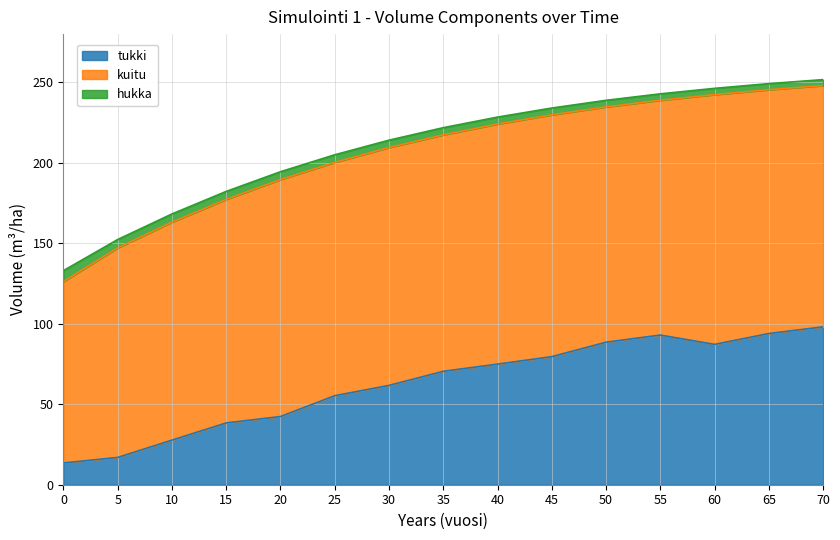

What is the total value across all series at 5?

152.4